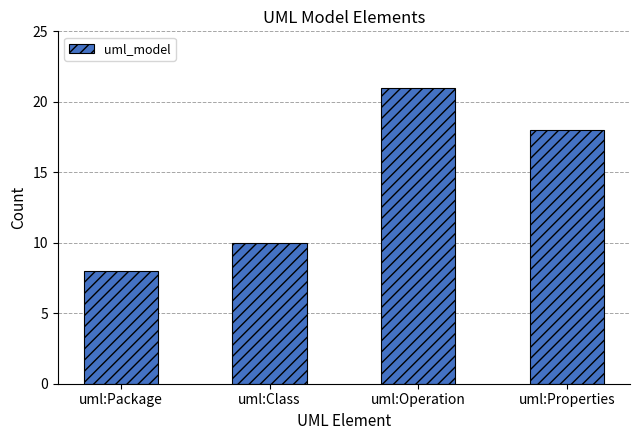

At which category does the chart reach its peak across all series?

uml:Operation